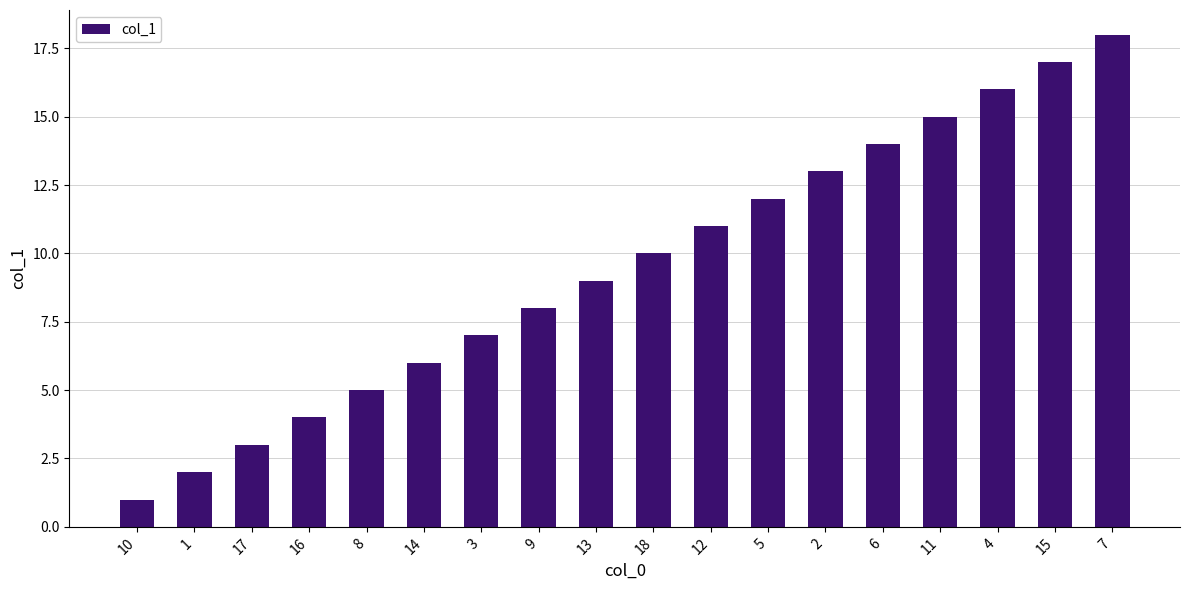

Which category has the highest value across all series?

7